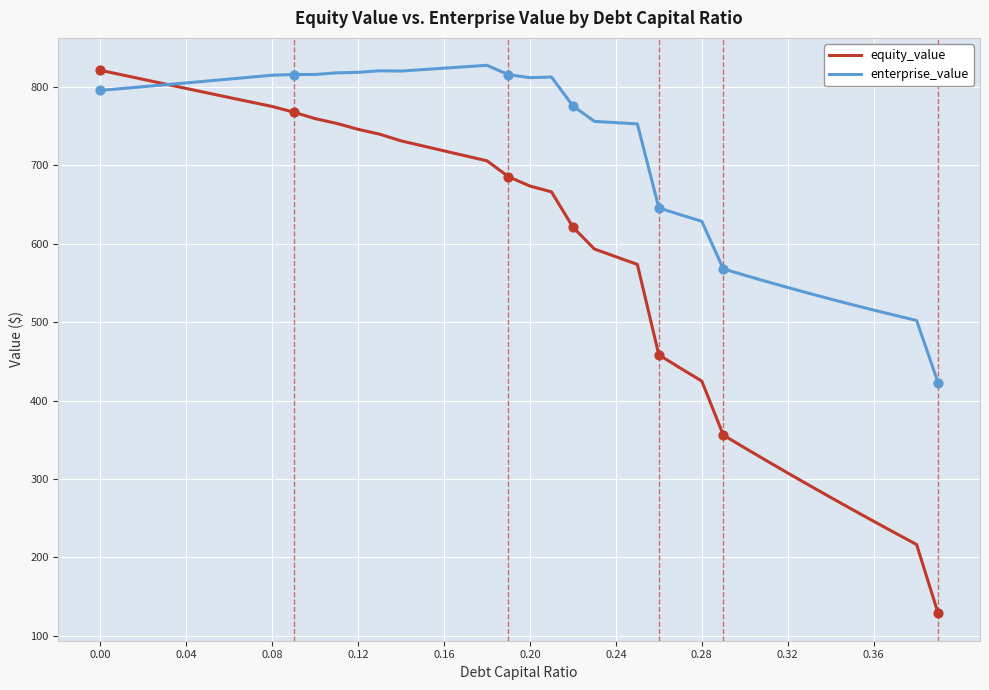

Rank the series by their average value, from highest to lowest.

enterprise_value, equity_value